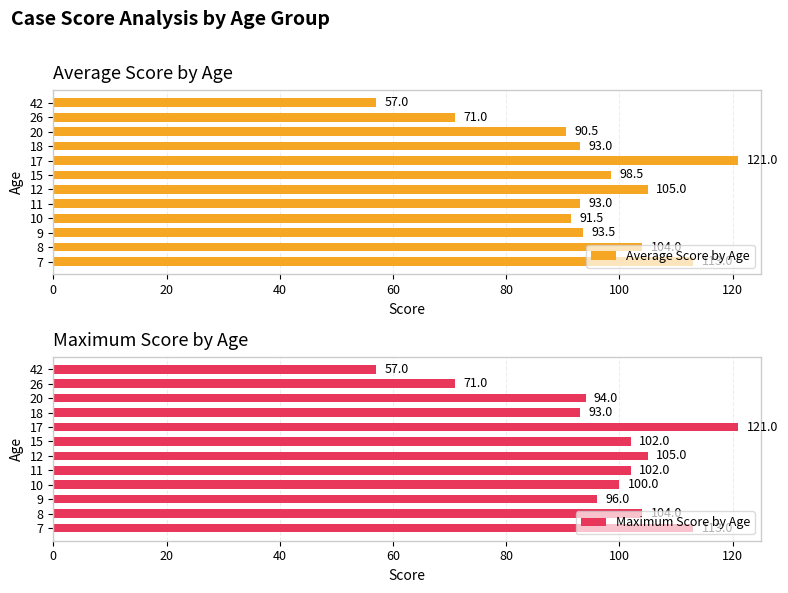

What is the difference between the second highest and minimum values in the Average Score by Age series?

56.0